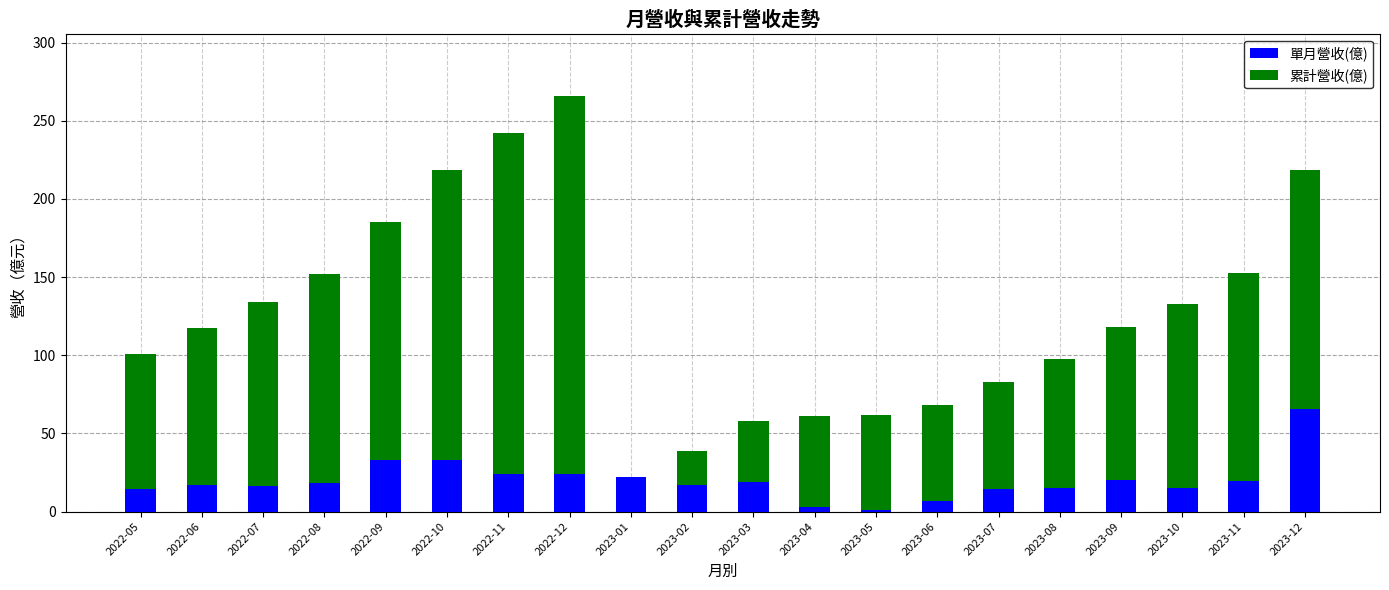

What is the maximum value for 單月營收(億)?

65.8